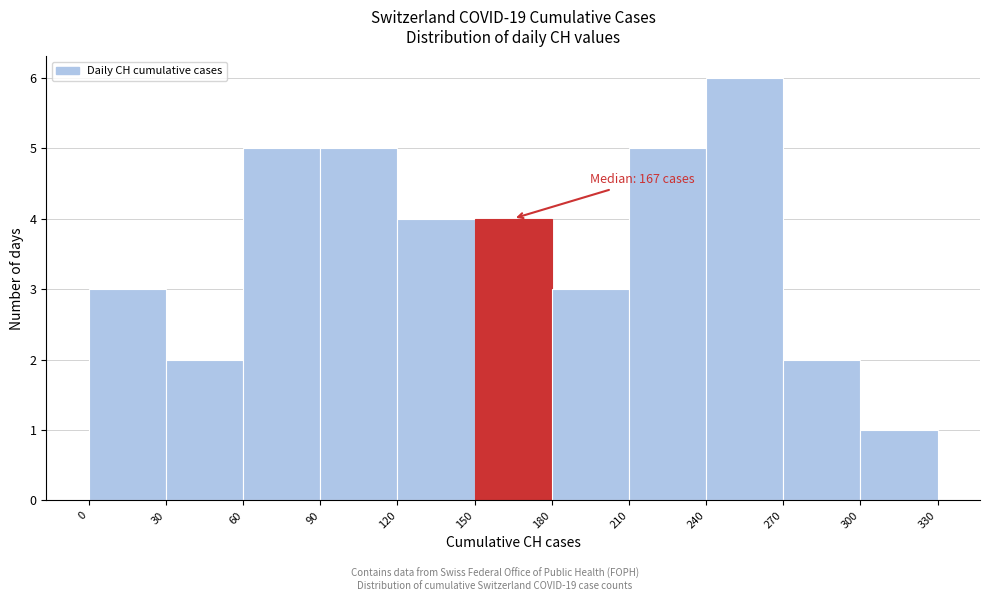

Over which range of the x-axis is the bar tallest?

240 to 270